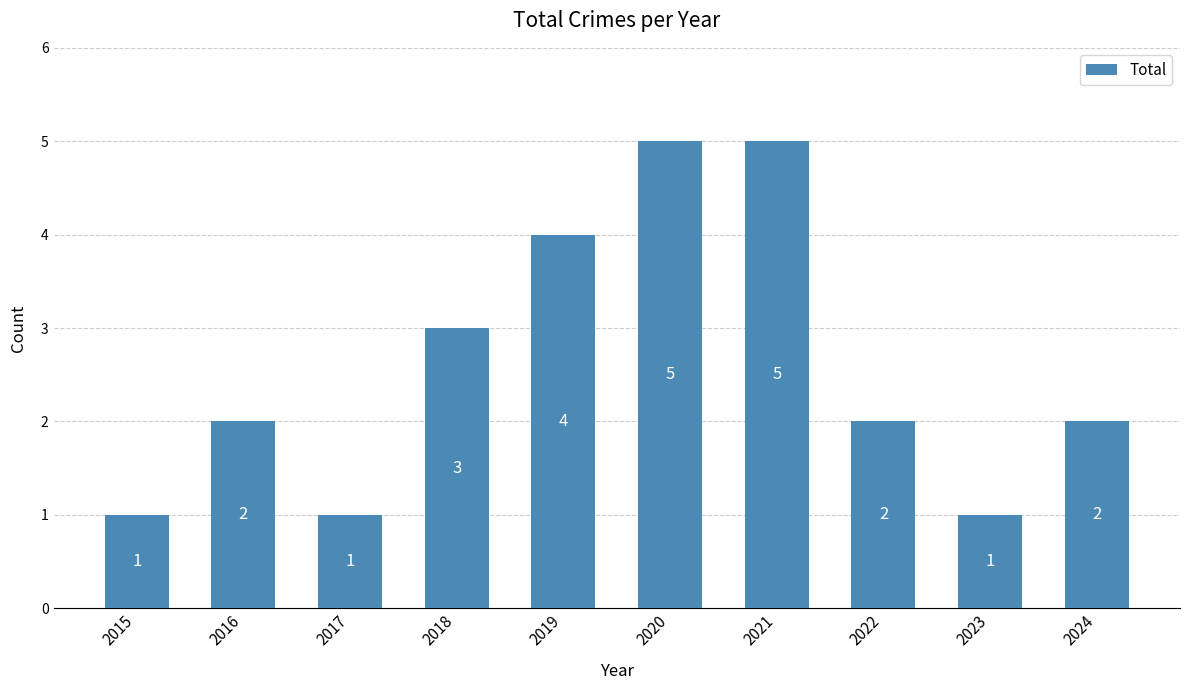

What is the greatest value displayed?

5